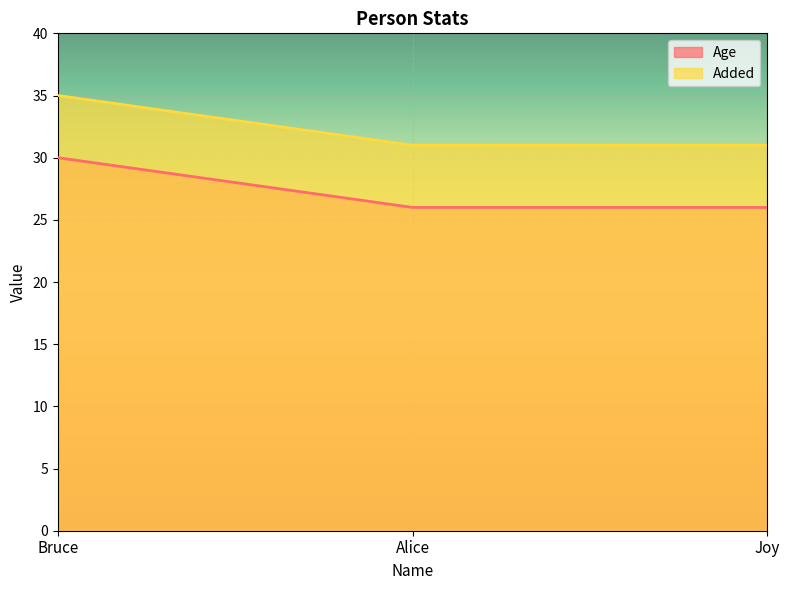

What is the maximum value for Added?

35